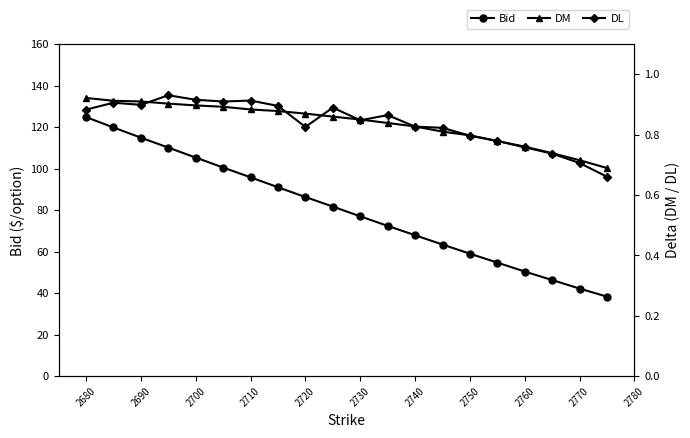

Is this an area chart (filled region under the line)?

No